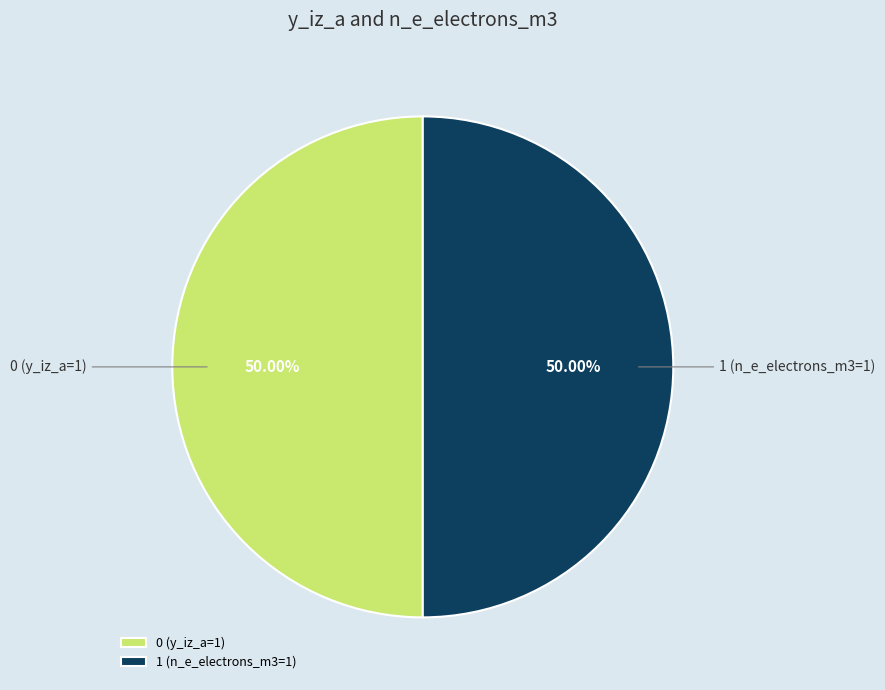

Is it true that 0 is 90% of the pie?

False